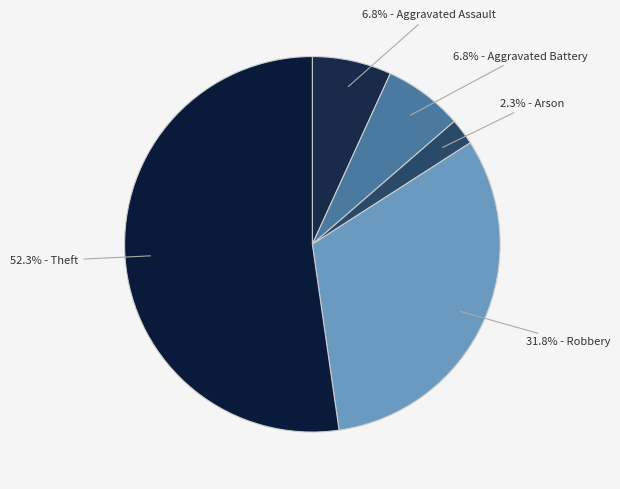

Which category has the smallest portion of the pie?

Arson